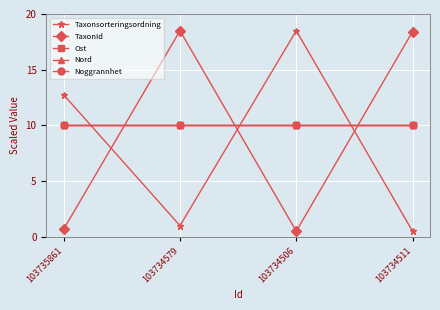

Which series has the widest spread of values?

Taxonsorteringsordning